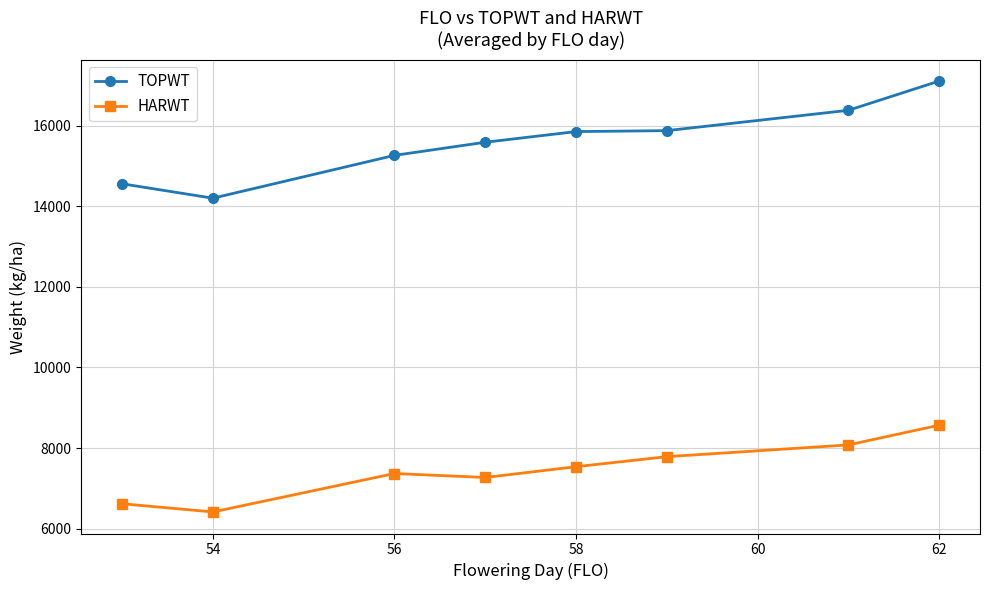

True or false: TOPWT and HARWT cross at least once.

False